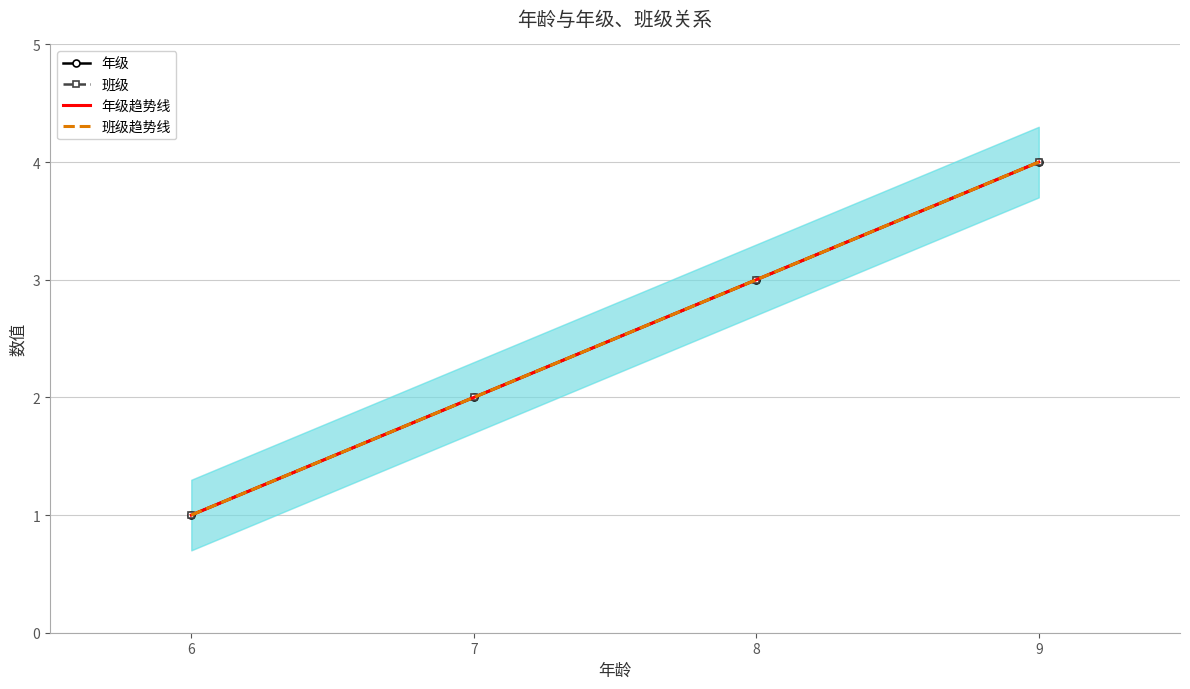

Reading right to left, transcribe all the data shown in this chart.

年级: 9=4.0	8=3.0	7=2.0	6=1.0
班级: 9=4.0	8=3.0	7=2.0	6=1.0
年级趋势线: 9=4.0	8=3.0	7=2.0	6=1.0
班级趋势线: 9=4.0	8=3.0	7=2.0	6=1.0